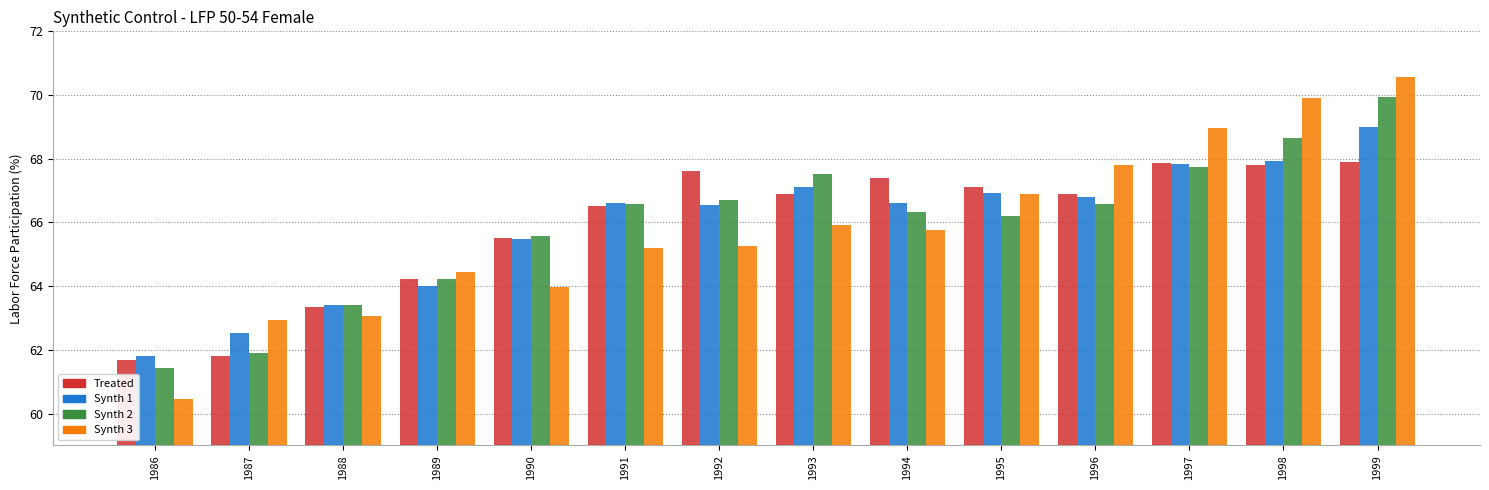

What is the total value across all series at 1996?

268.1